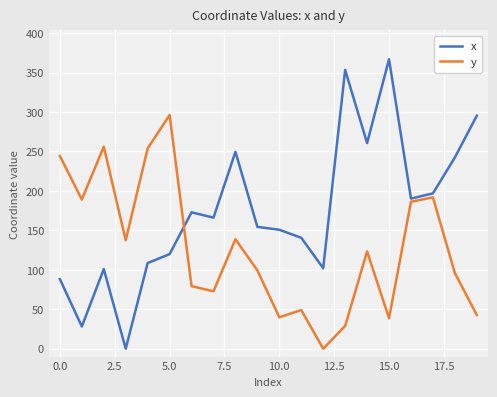

How many positive values does the y series have?

19